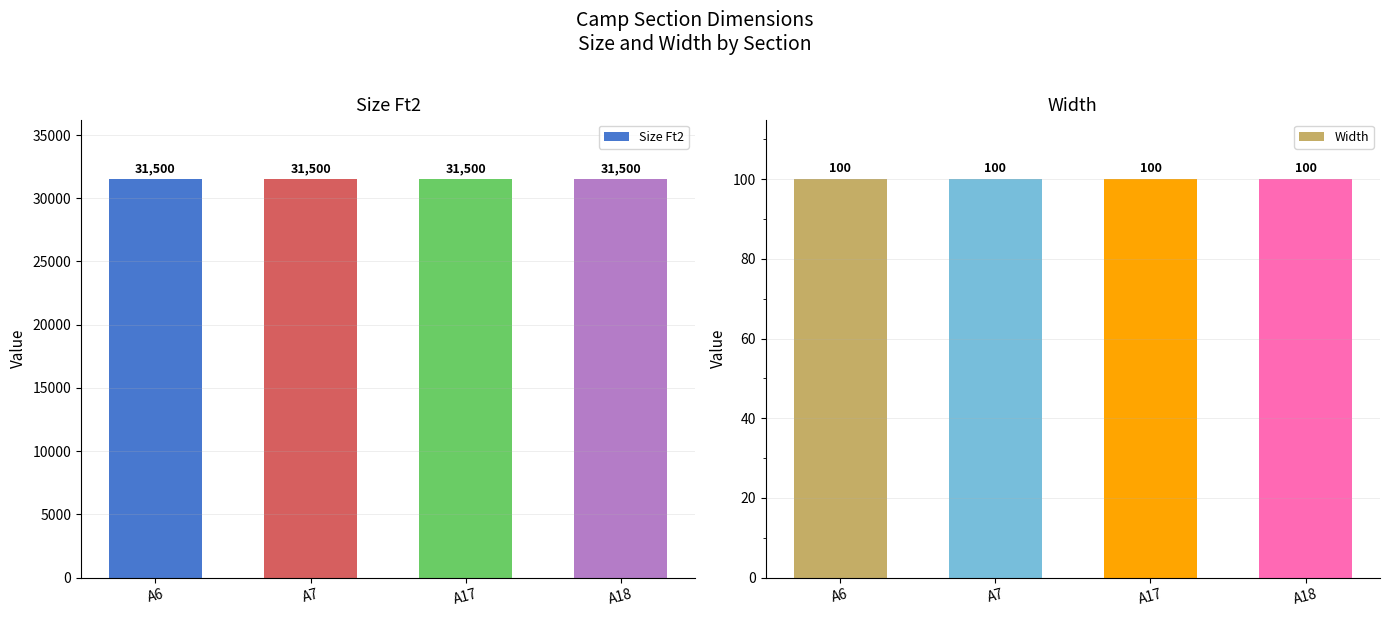

Between A7 and A18, which is larger?

A7